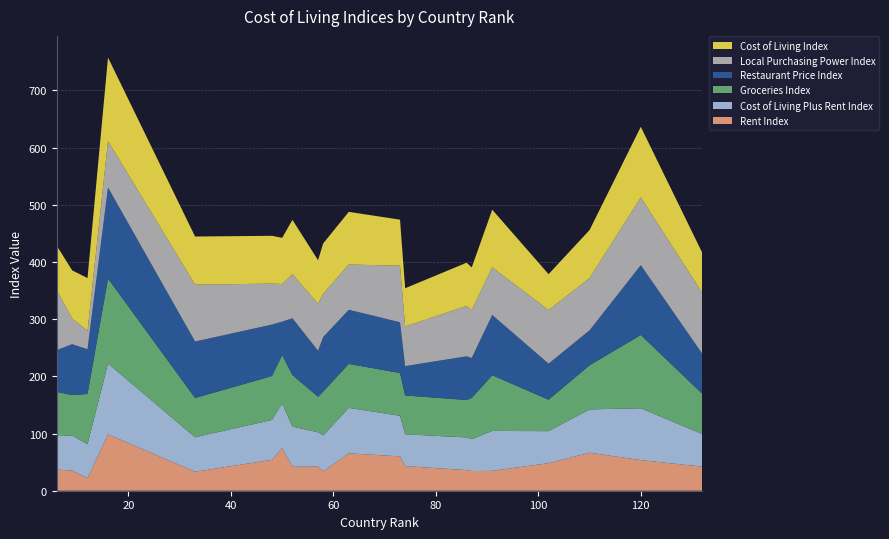

Reading right to left, extract all data points from this chart.

Rent Index: 74=43.0	87=34.4	102=48.2	132=42.1	86=36.1	6=36.8	12=22.0	57=42.1	33=33.2	9=35.3	58=33.9	48=54.0	91=34.7	52=41.9	73=60.1	110=66.4	50=74.6	63=65.3	120=53.5	16=98.6
Cost of Living Plus Rent Index: 74=55.6	87=55.7	102=56.0	132=57.0	86=57.1	6=58.6	12=59.4	57=60.1	33=60.3	9=61.2	58=62.7	48=69.7	91=69.9	52=70.0	73=70.9	110=75.8	50=77.8	63=79.5	120=90.6	16=123.8
Groceries Index: 74=67.9	87=72.0	102=55.0	132=70.4	86=65.5	6=77.4	12=87.8	57=62.1	33=68.6	9=70.6	58=76.7	48=76.8	91=97.3	52=90.2	73=74.8	110=77.1	50=84.7	63=76.9	120=128.1	16=148.7
Restaurant Price Index: 74=51.3	87=70.0	102=63.0	132=70.1	86=76.3	6=73.0	12=78.2	57=80.4	33=98.8	9=89.1	58=95.3	48=90.0	91=105.5	52=99.4	73=88.8	110=61.2	50=58.6	63=94.7	120=122.1	16=159.2
Local Purchasing Power Index: 74=69.3	87=83.6	102=93.7	132=106.3	86=88.0	6=104.6	12=32.1	57=82.3	33=99.5	9=45.1	58=75.6	48=71.6	91=83.1	52=77.1	73=98.8	110=91.3	50=65.7	63=79.1	120=118.4	16=81.1
Cost of Living Index: 74=66.8	87=74.5	102=62.8	132=70.1	86=75.7	6=77.8	12=92.4	57=76.0	33=84.1	9=84.0	58=88.0	48=83.6	91=100.9	52=94.9	73=80.5	110=84.0	50=80.7	63=92.0	120=123.3	16=146.0